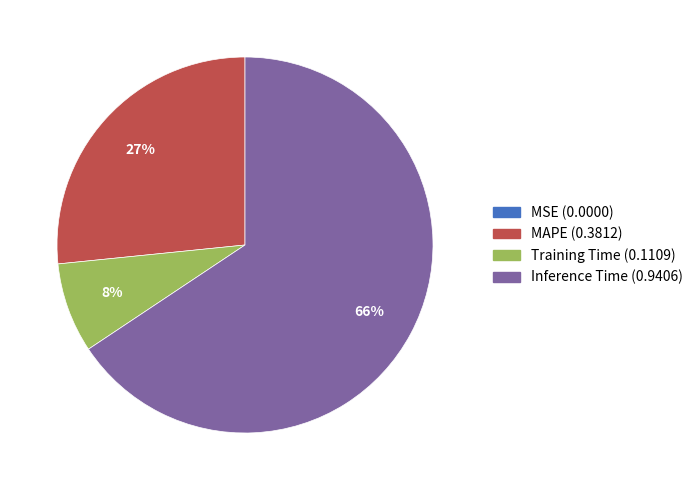

True or false: Inference Time accounts for 55% of the total.

False